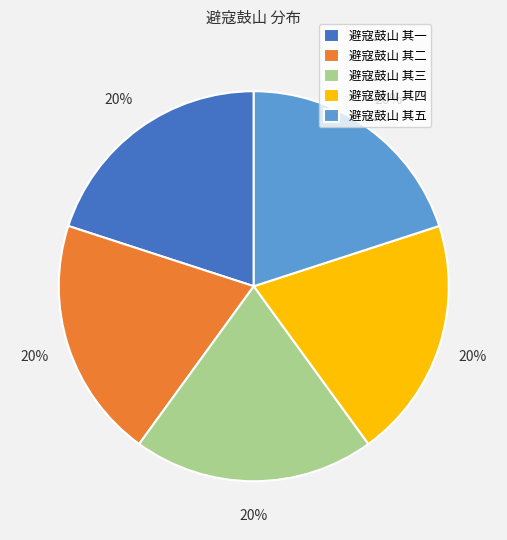

To the nearest percent, what portion does 避寇鼓山 其三 represent?

20%